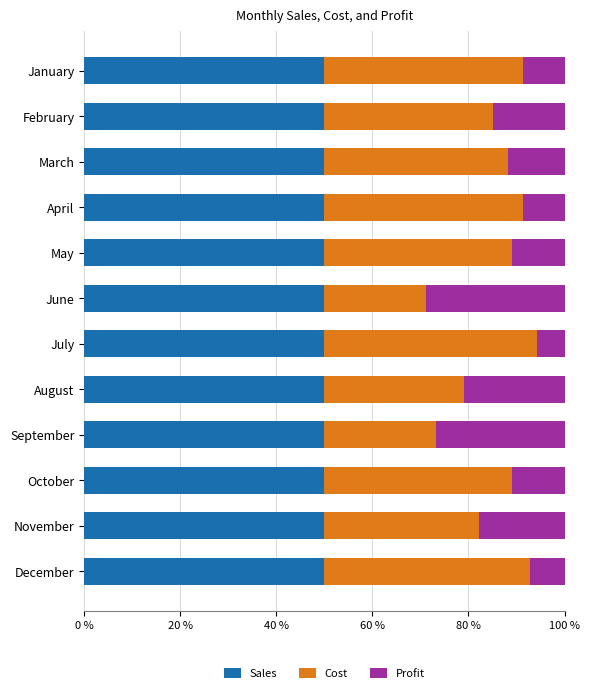

The Sales series shows 21.5 at October. True or false?

False